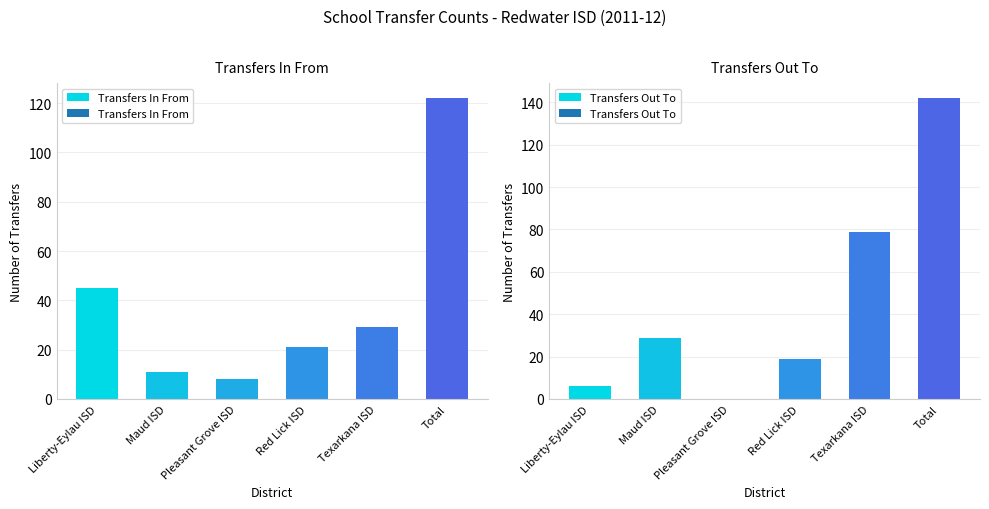

Which category has the lowest value across all series?

Pleasant Grove ISD